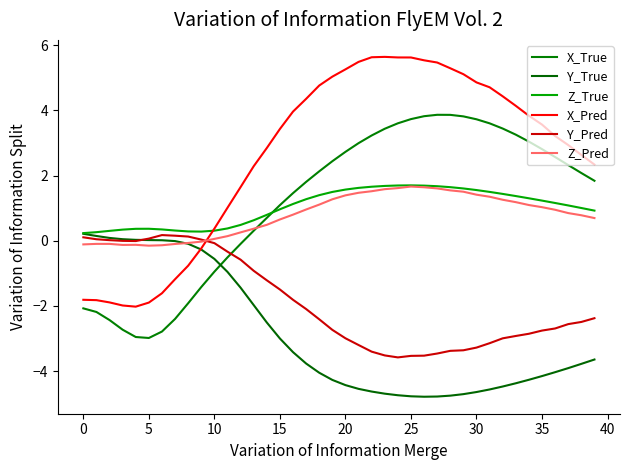

True or false: X_True and Y_Pred cross at least once.

True